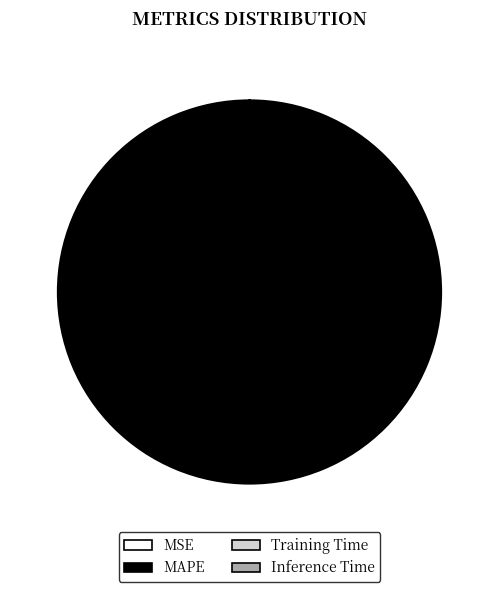

What is the largest slice in the pie chart?

MAPE